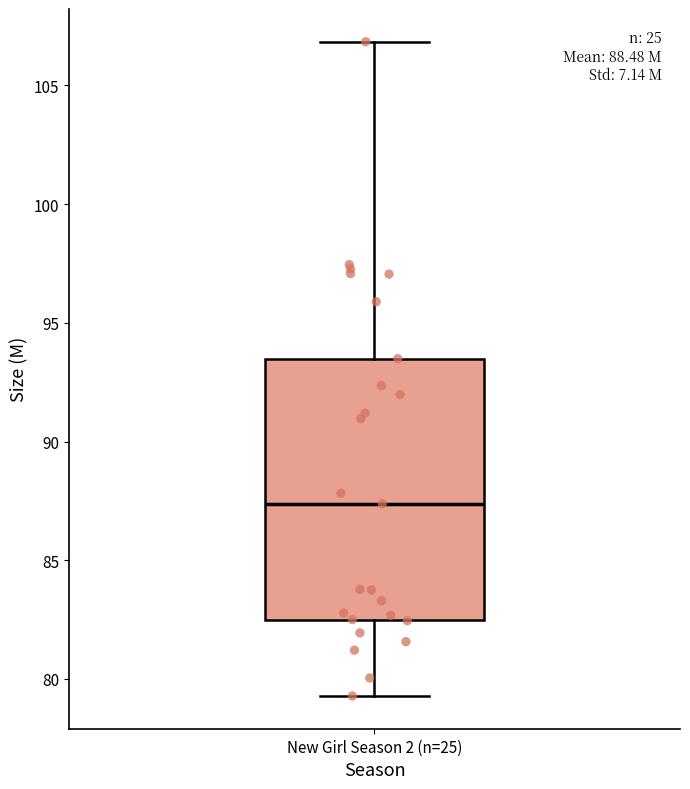

Transcribe this box plot: give where the median line is, the range the box spans, and where the two whiskers end, as read against the y-axis. The values are not printed on the chart, so give them approximately, as read against the axis.

median 87.5, box 82.5 to 93.5, whiskers 79.5 to 107.0